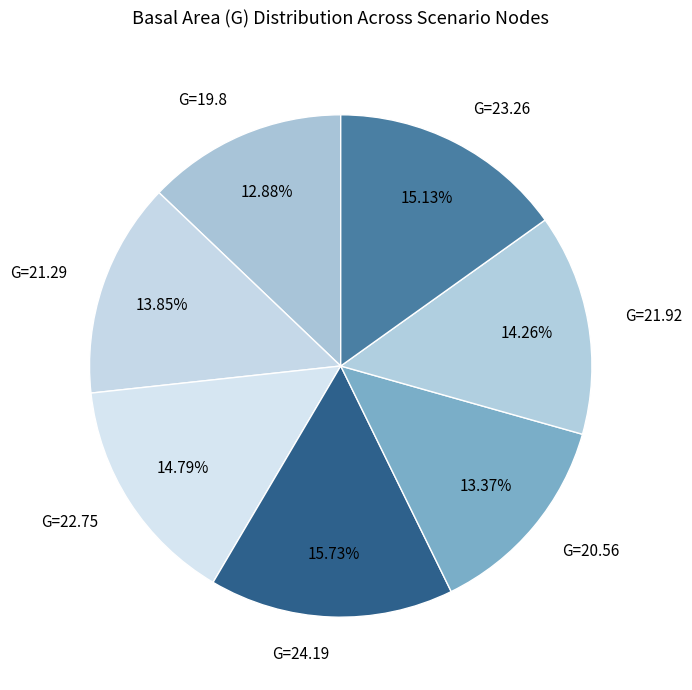

How many segments does this pie chart have?

7